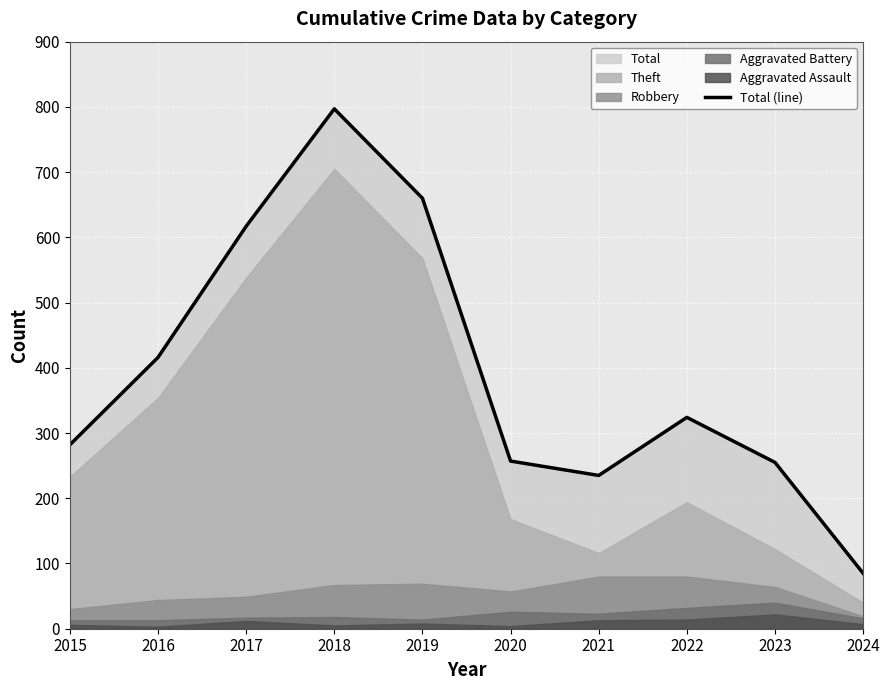

Reading left to right, extract all data points from this chart.

282	416	617	797	660	257	235	324	255	85